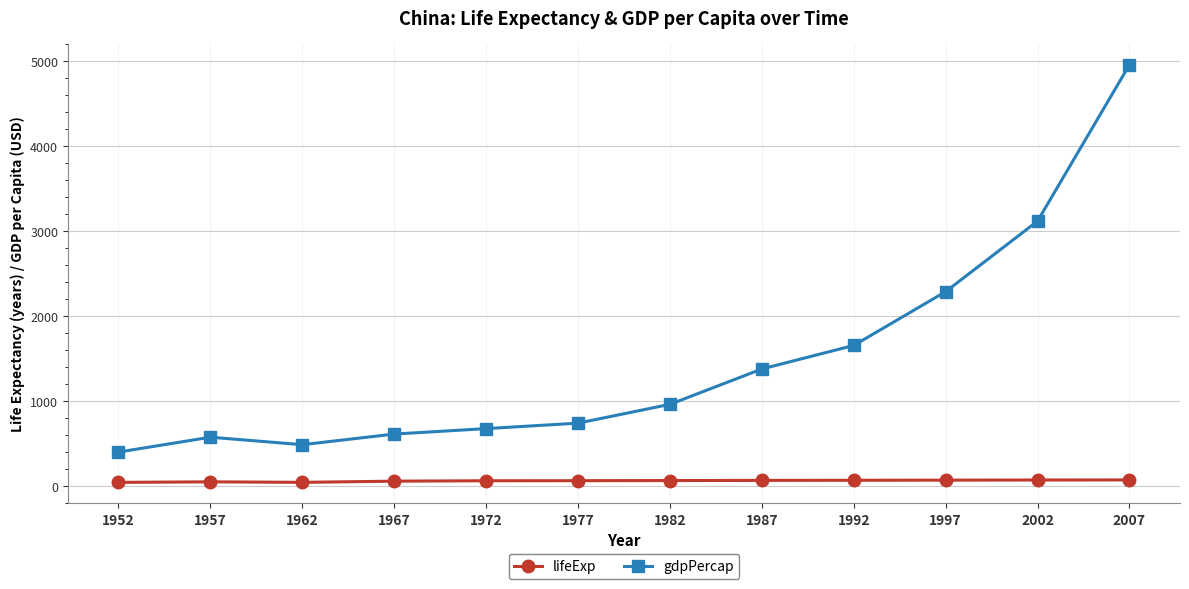

What is the highest value of the lifeExp series?

73.0